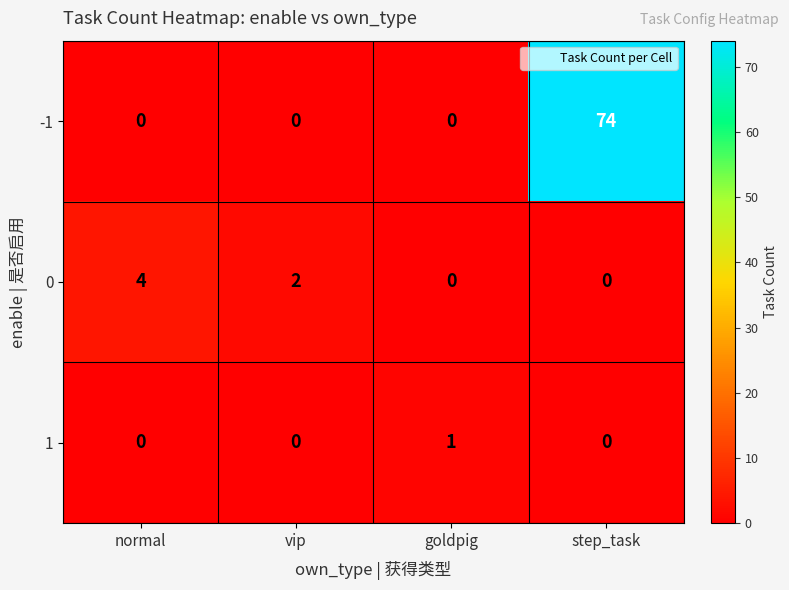

At how many categories does at least one series exceed 71?

1